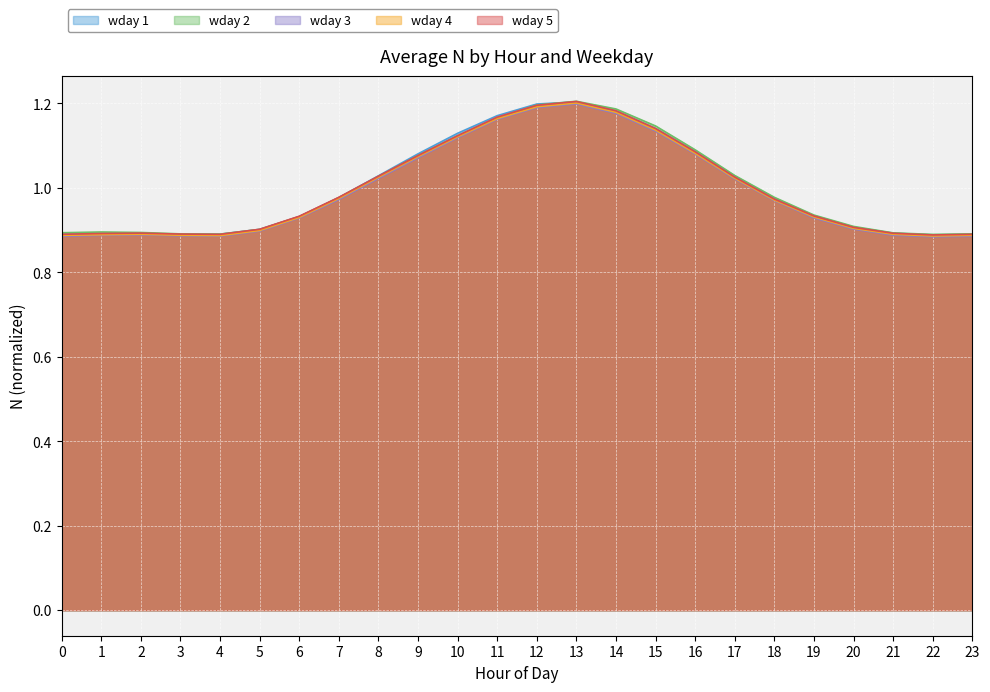

The wday 2 series shows 0.9 at 20. True or false?

True